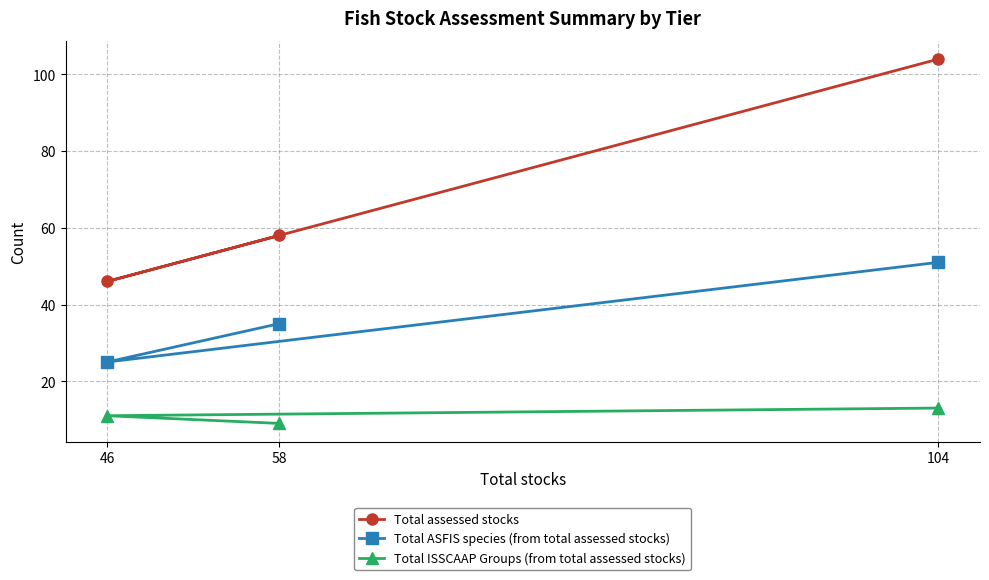

True or false: Total ISSCAAP Groups (from total assessed stocks) has a value of 11 at 46.

True